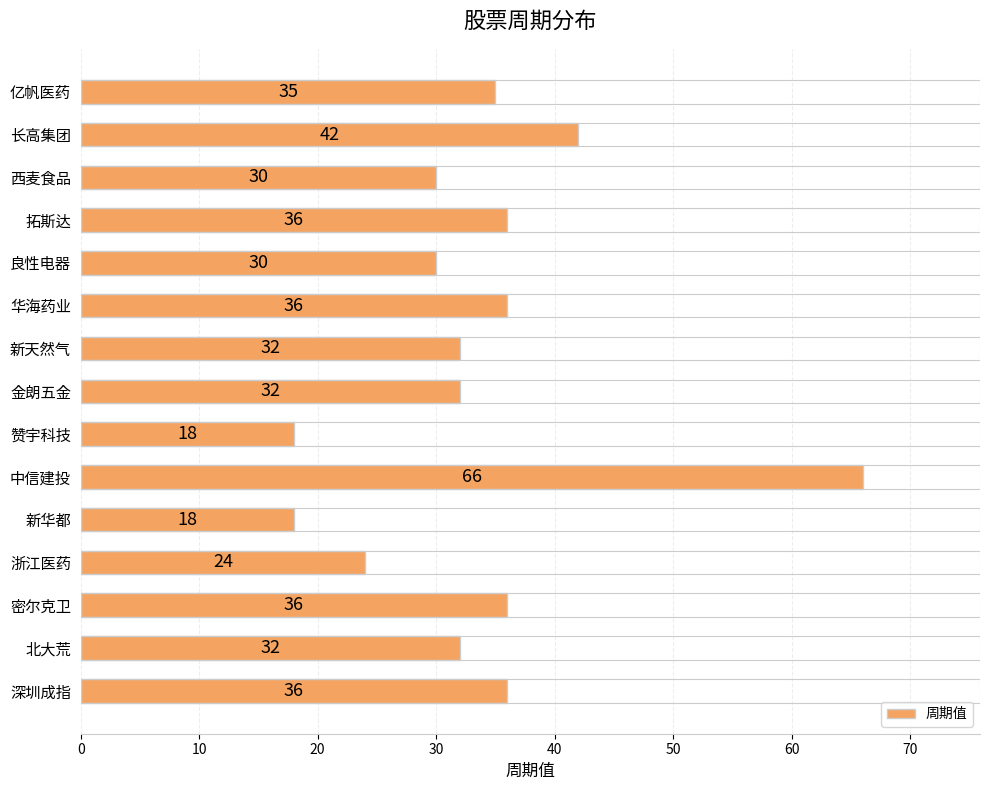

Between 深圳成指 and 新天然气, which is larger?

深圳成指